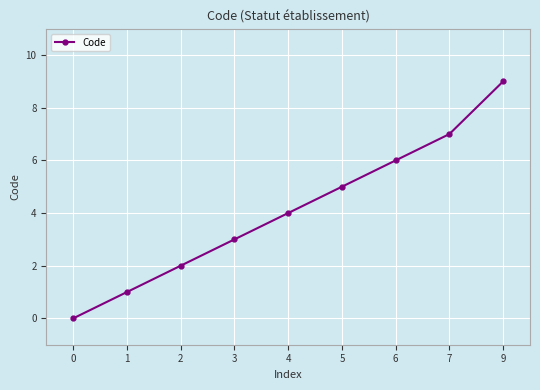

What is the difference between the maximum and minimum values?

9